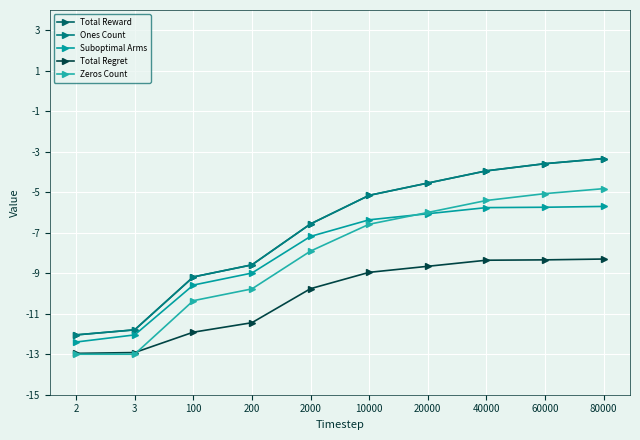

Does the chart have visible grid lines?

Yes